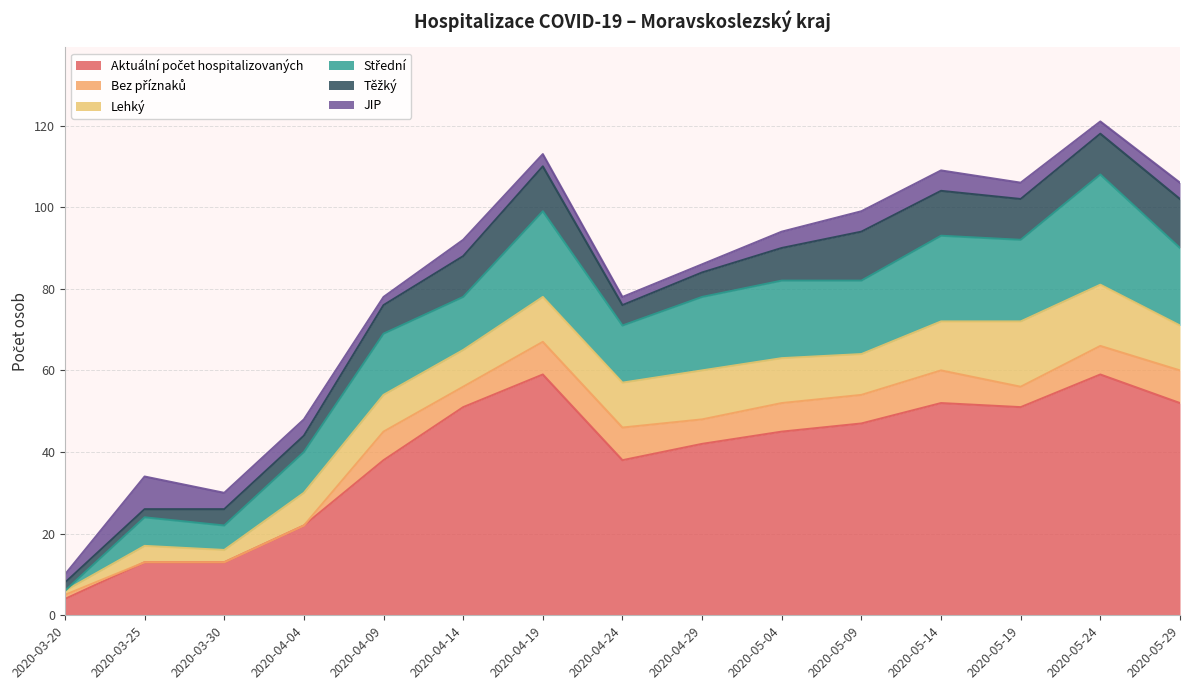

What position from the left is 2020-05-09?

11